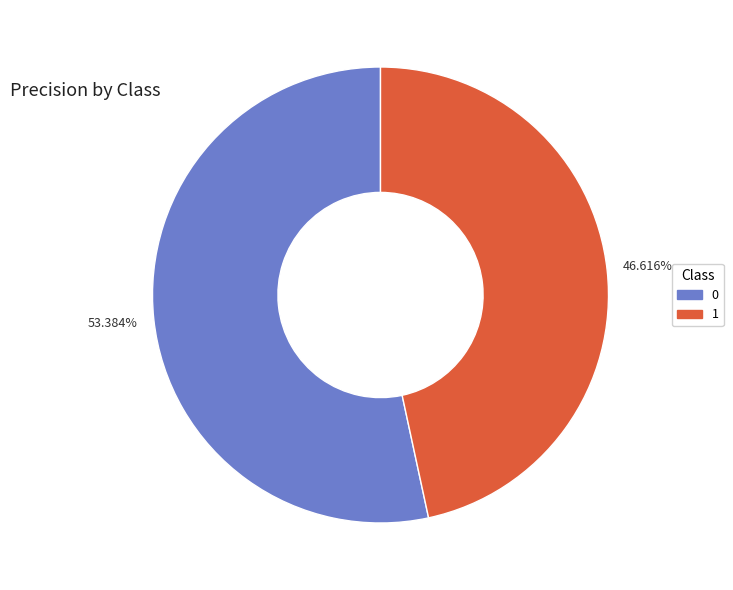

How many slices are in this pie chart?

2